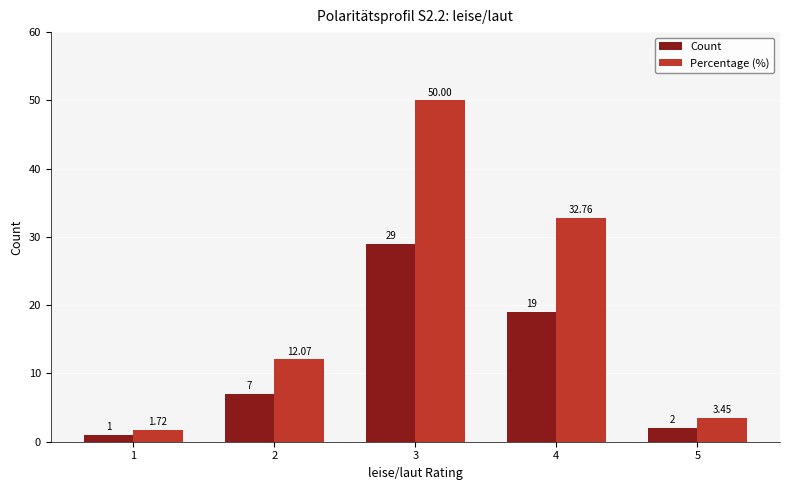

What is the difference between the maximum and second lowest values in the Count series?

27.0